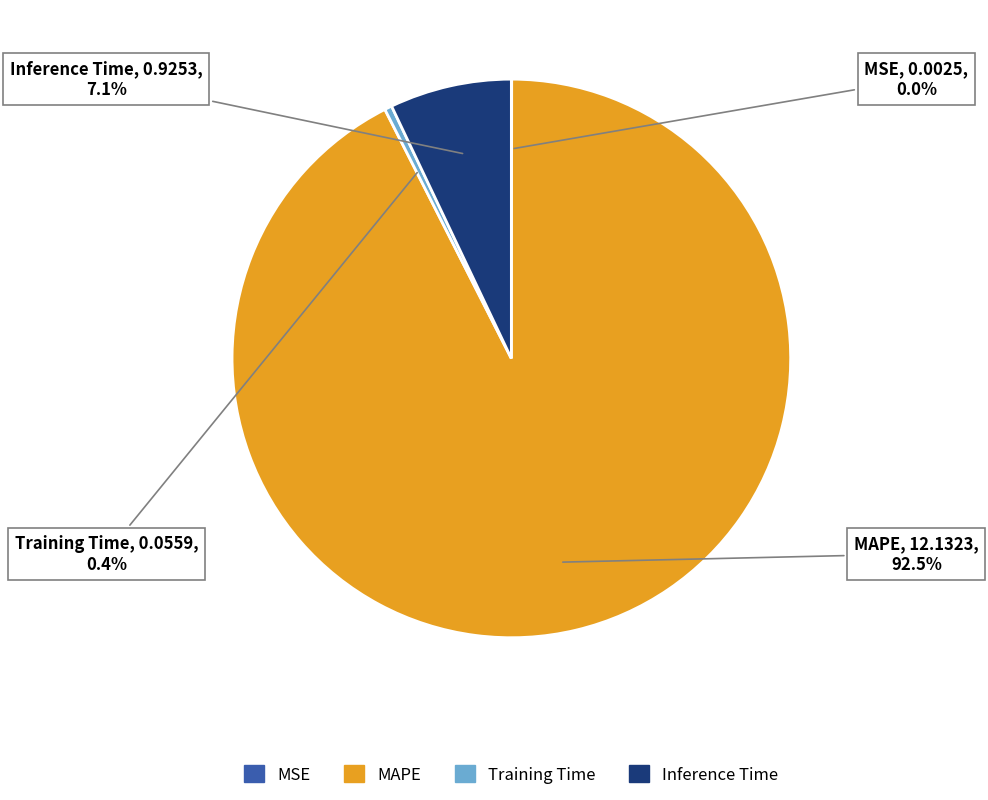

Is there any slice that represents more than half of the pie?

Yes